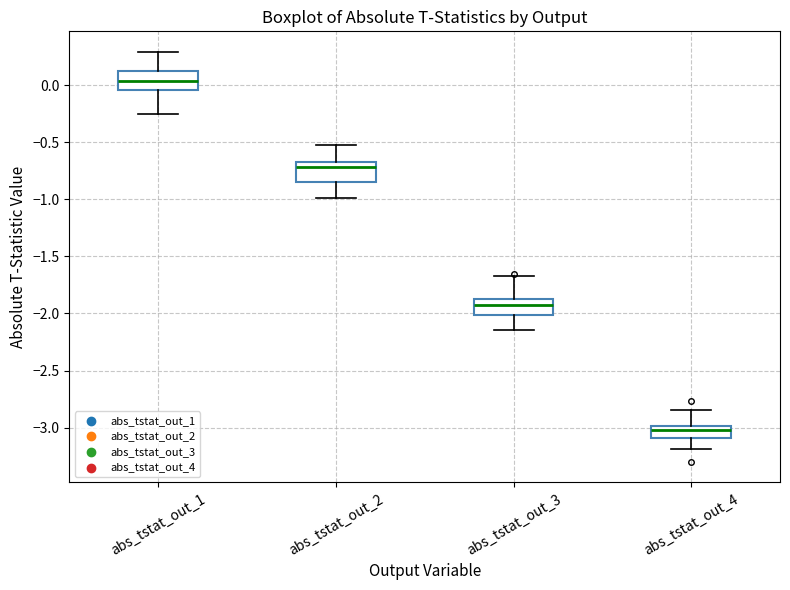

Where is the lower edge of the box for abs_tstat_out_1 on the y-axis? The values are not printed on the chart, so give them approximately, as read against the axis.

-0.05